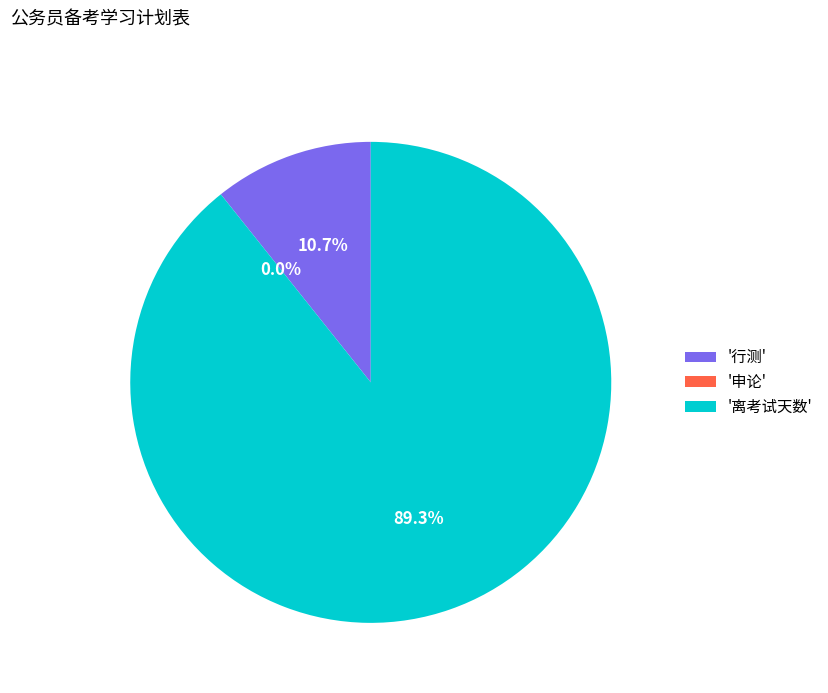

To the nearest percent, what is the difference between the largest and smallest slice percentages?

89%